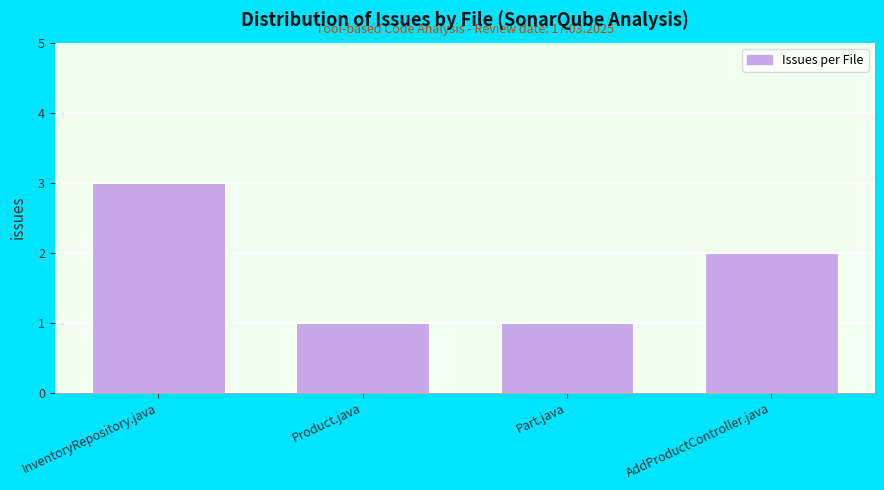

Reading left to right, transcribe all the data shown in this chart.

InventoryRepository.java=3	Product.java=1	Part.java=1	AddProductController.java=2